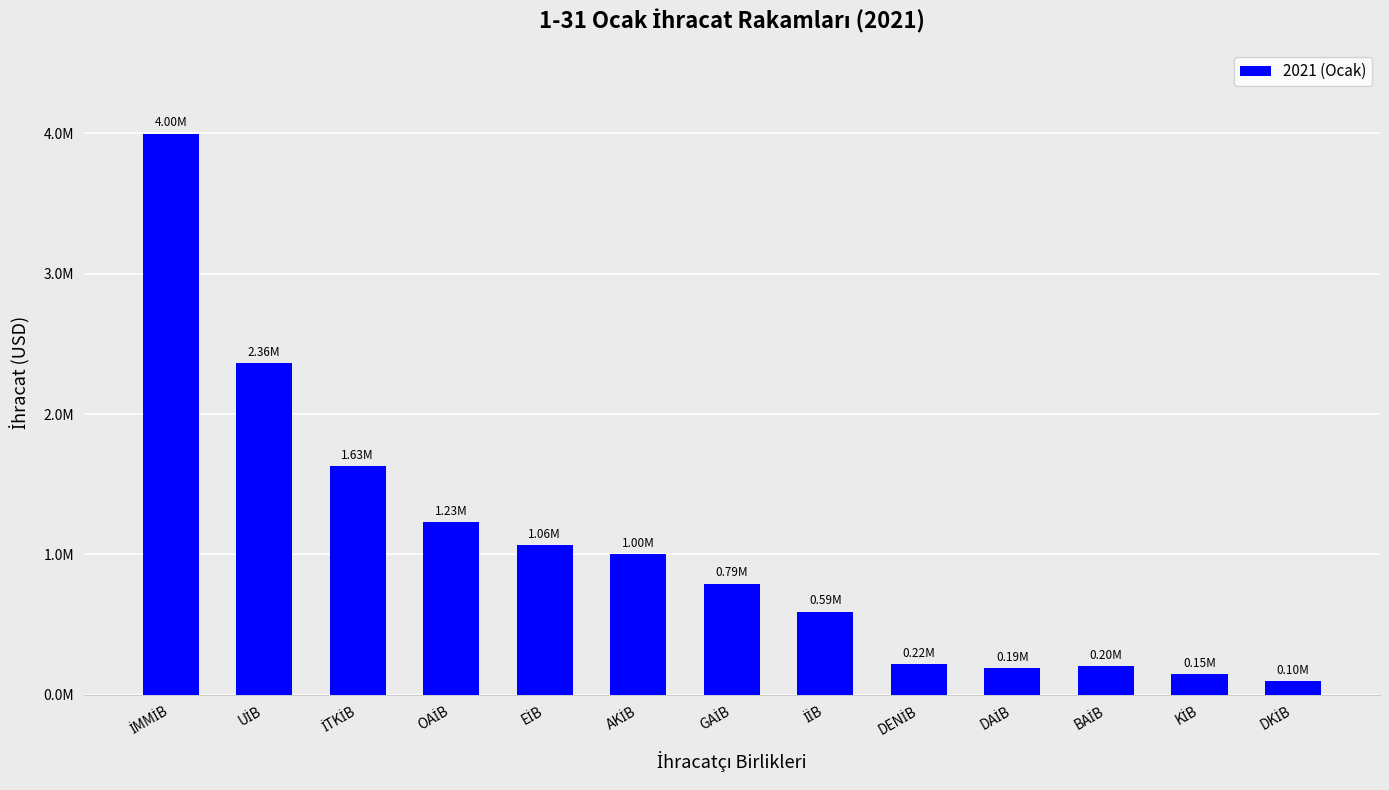

List the labels in order of value, smallest first.

DKİB, KİB, DAİB, BAİB, DENİB, İİB, GAİB, AKİB, EİB, OAİB, İTKİB, UİB, İMMİB